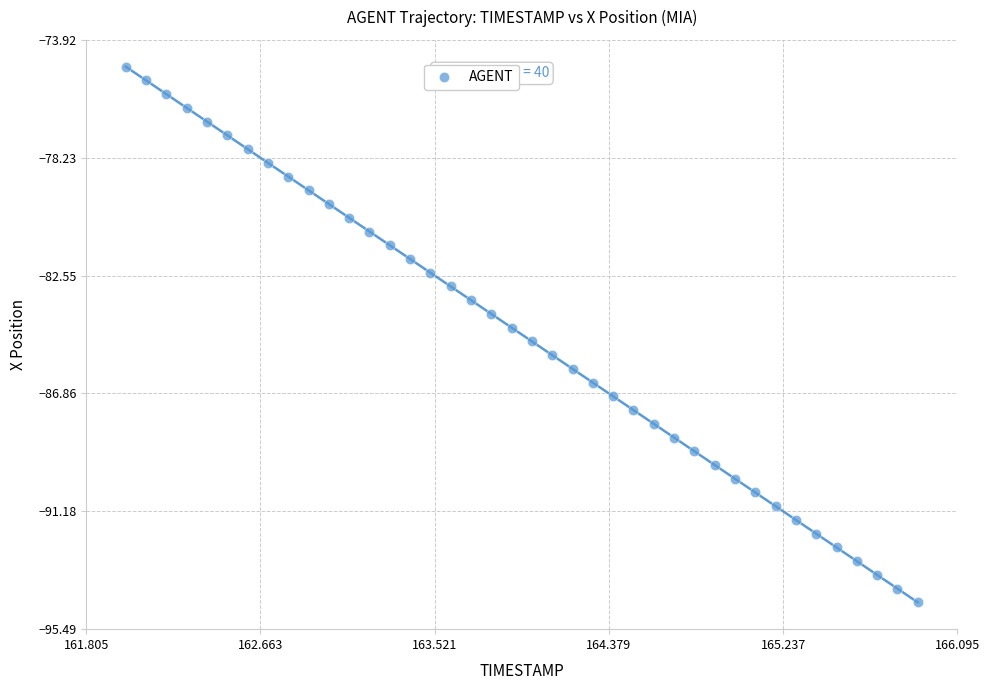

What is the range of X values (max minus min)?

3.9